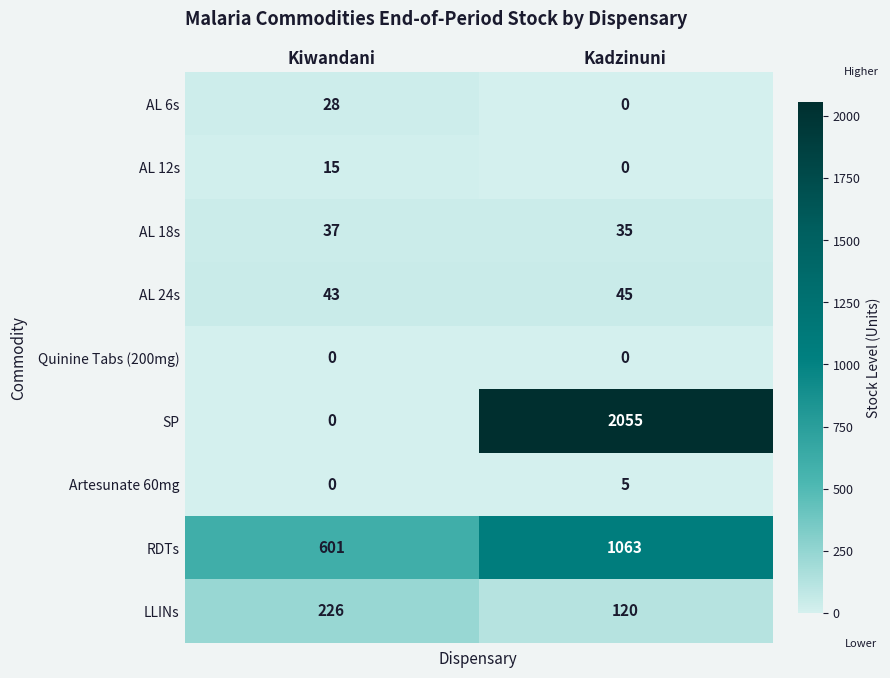

True or false: AL 24s has a value of 73 at Kadzinuni.

False